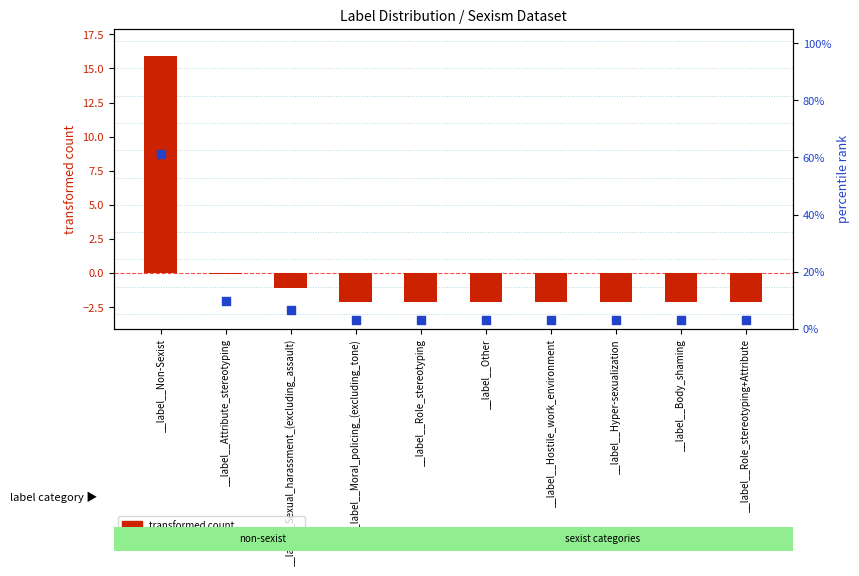

At how many categories does at least one series exceed 19?

1